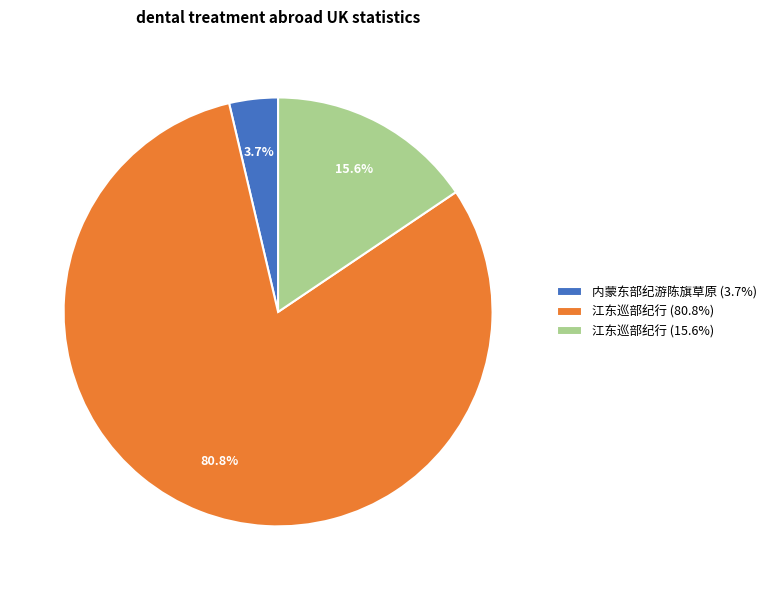

Between 内蒙东部纪游陈旗草原 (3.7%) and 江东巡部纪行 (80.8%), which is larger?

江东巡部纪行 (80.8%)